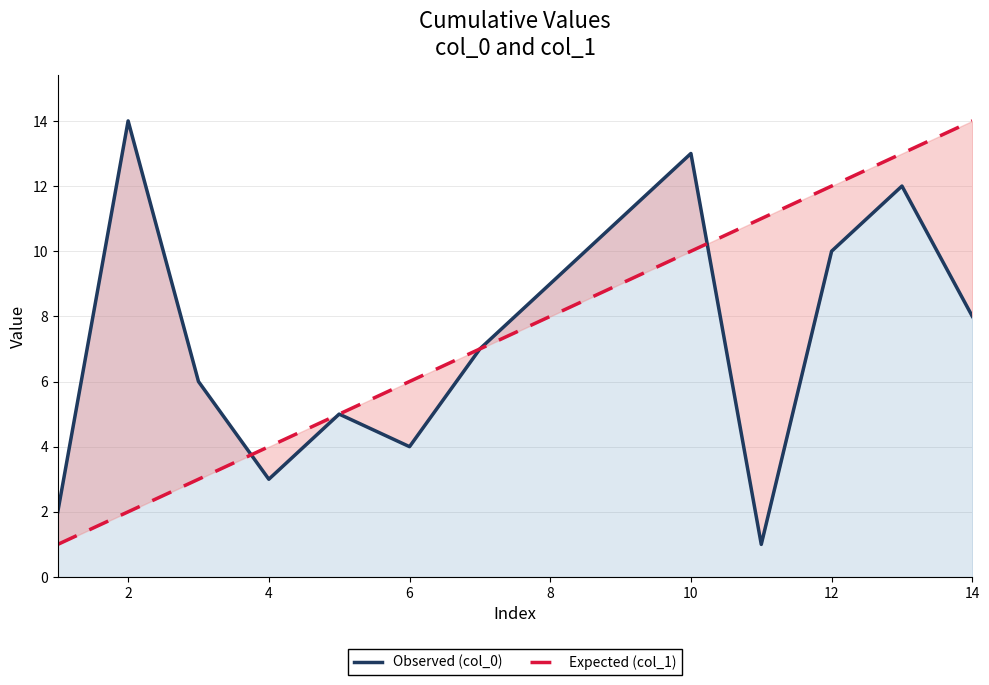

What is the highest value of the Expected (col_1) series?

14